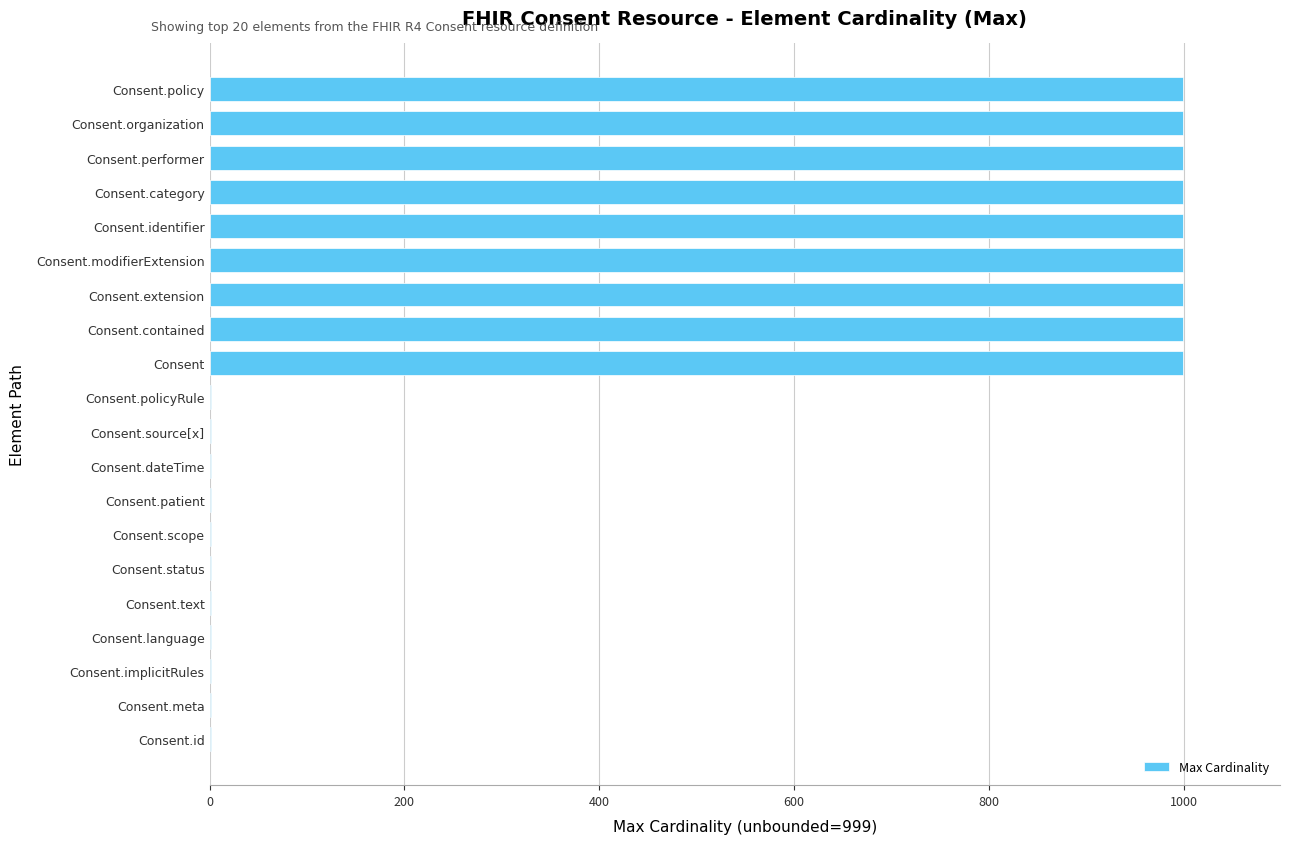

What is the greatest value displayed?

999